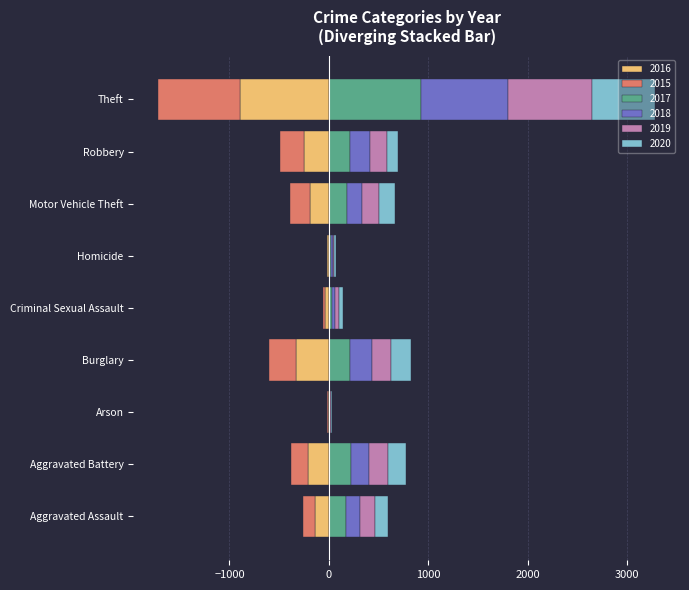

How many categories are shown in the chart?

9